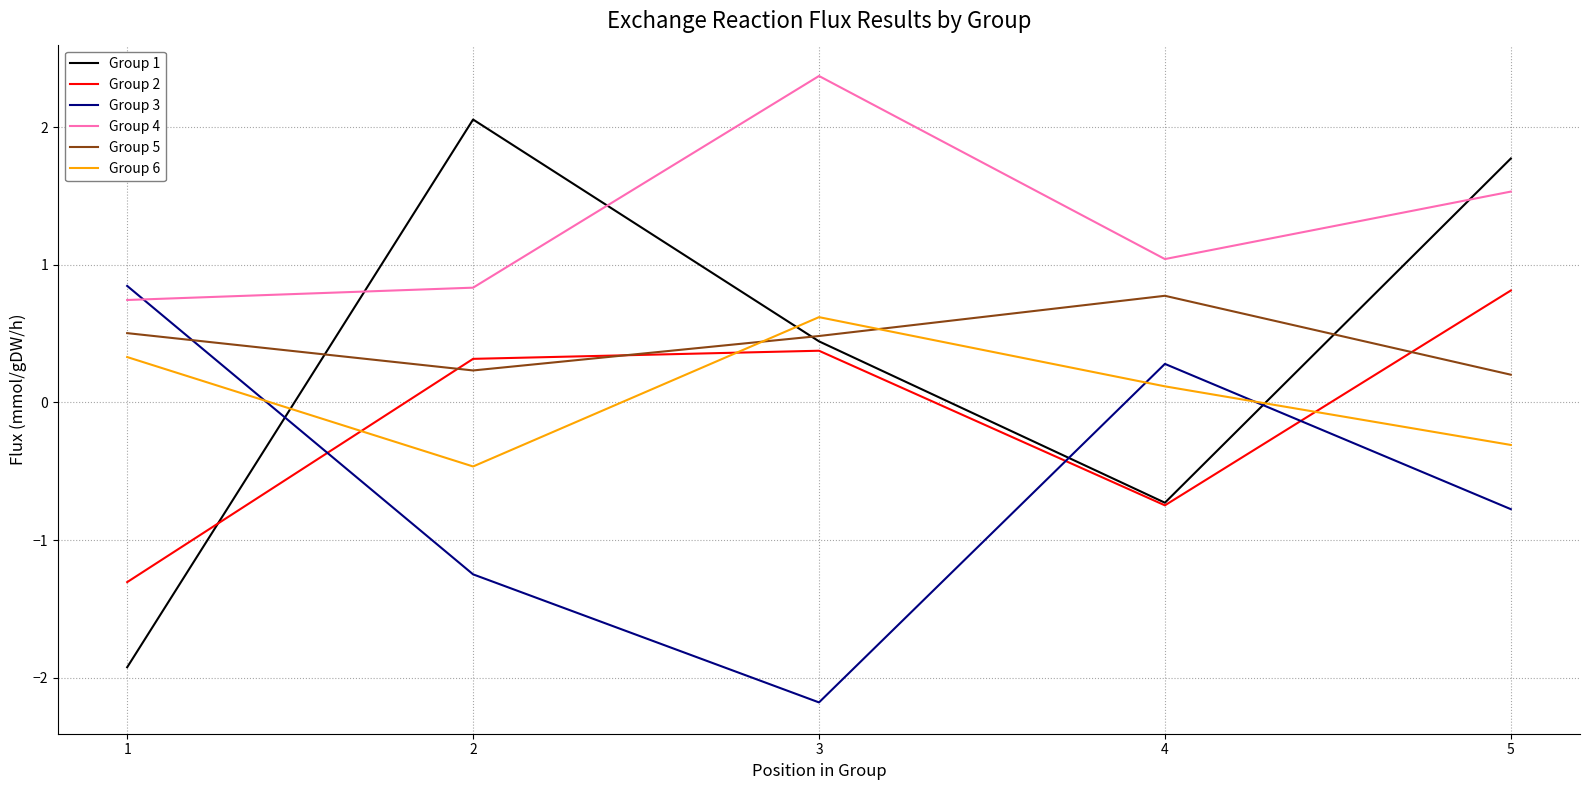

How many values in Group 1 are above zero?

3